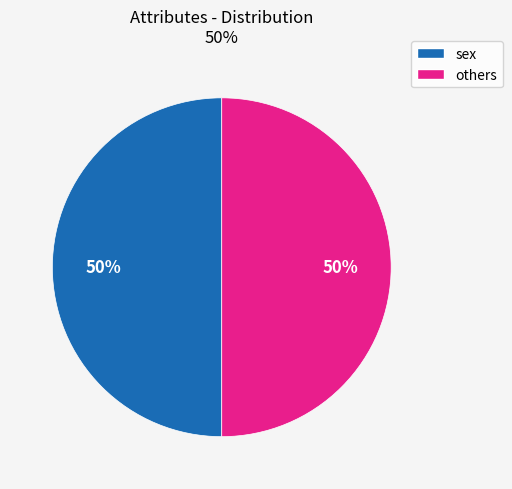

To the nearest percent, what is the average slice percentage?

50%